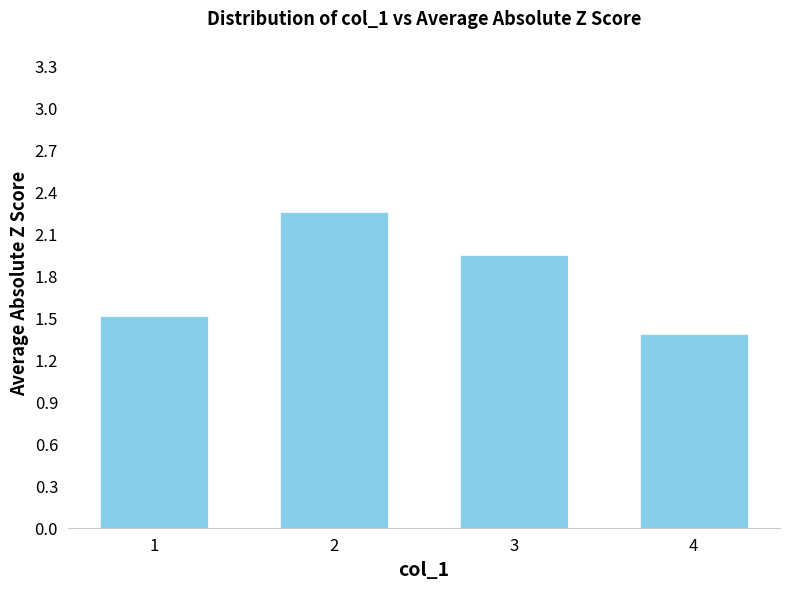

Rank the categories by value from highest to lowest.

2, 3, 1, 4